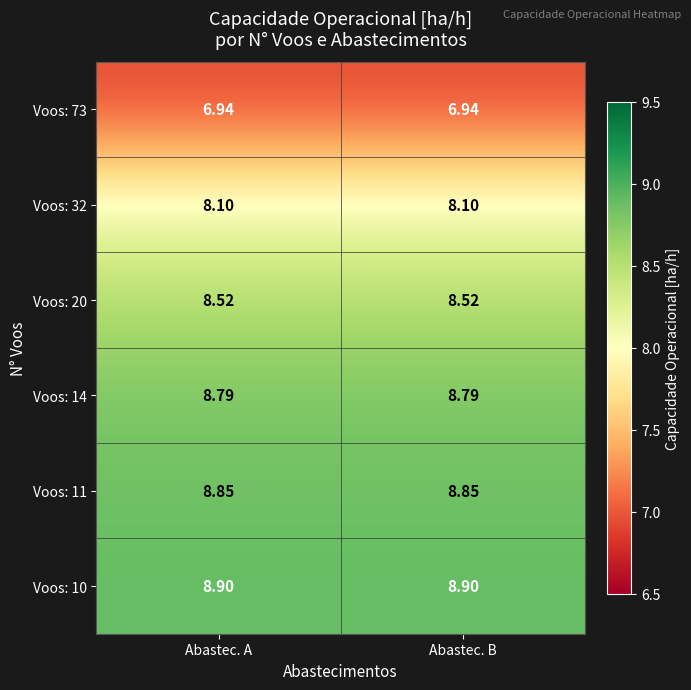

How many categories are shown in the chart?

2